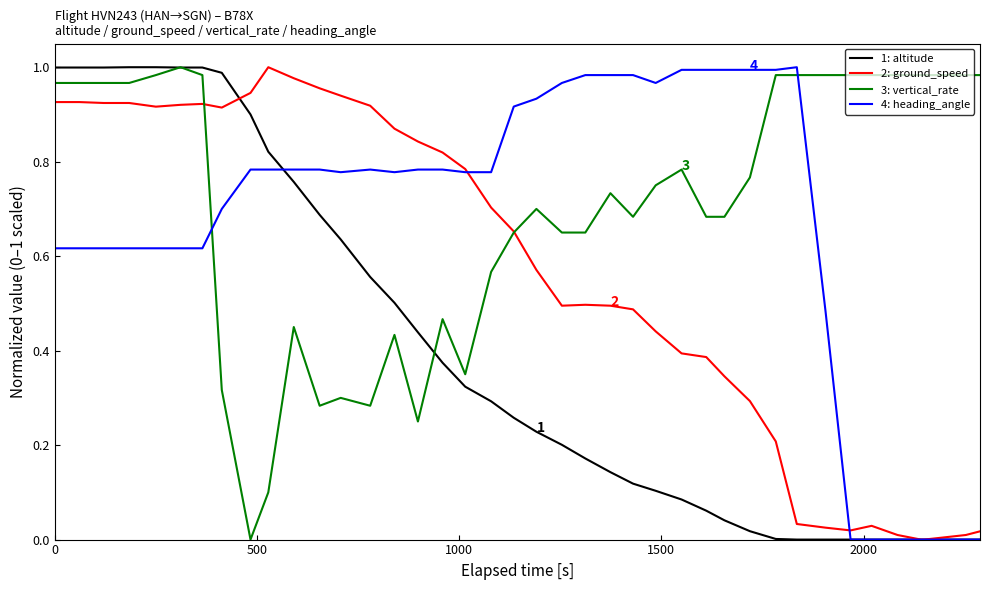

What are all the series names shown in the legend?

1: altitude, 2: ground_speed, 3: vertical_rate, 4: heading_angle